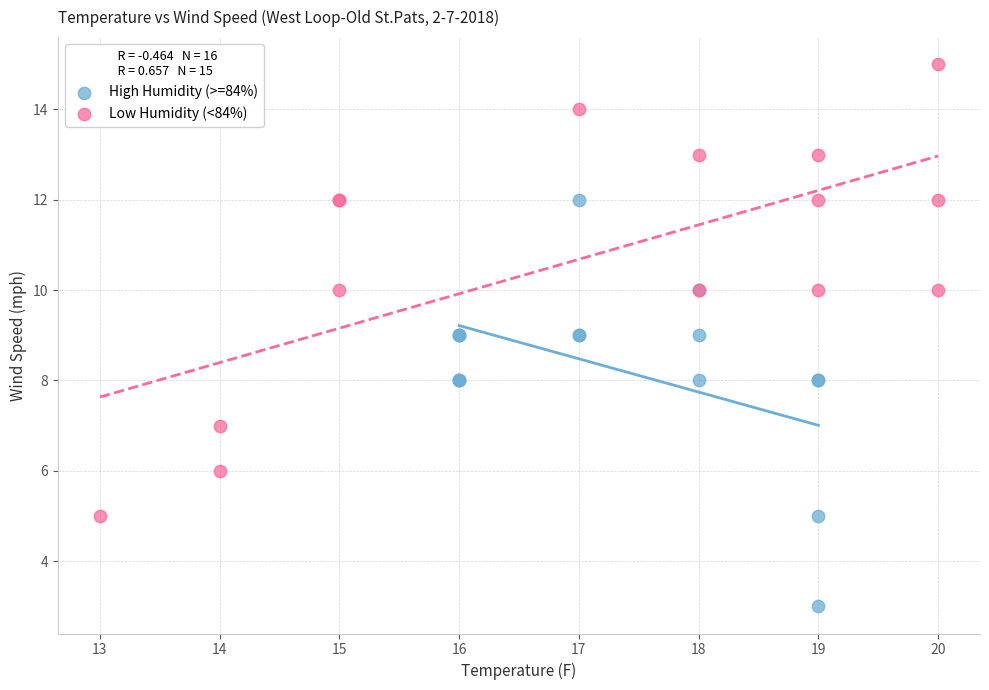

Which series has the largest Y range (max minus min)?

Low Humidity (<84%)